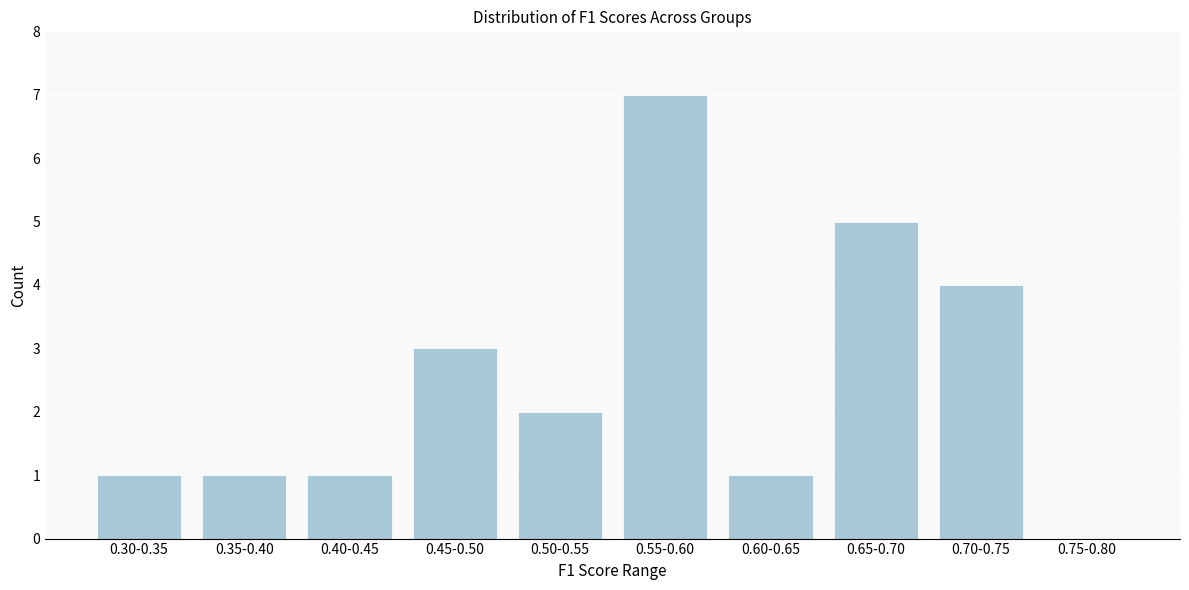

Reading right to left, extract all data points from this chart.

0.75-0.80=0	0.70-0.75=4	0.65-0.70=5	0.60-0.65=1	0.55-0.60=7	0.50-0.55=2	0.45-0.50=3	0.40-0.45=1	0.35-0.40=1	0.30-0.35=1